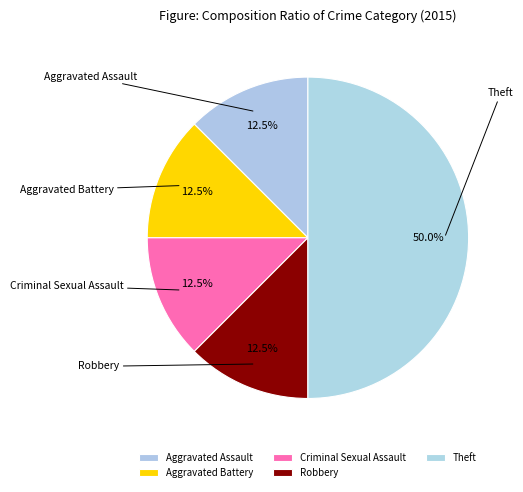

True or false: Aggravated Assault accounts for 12% of the total.

True